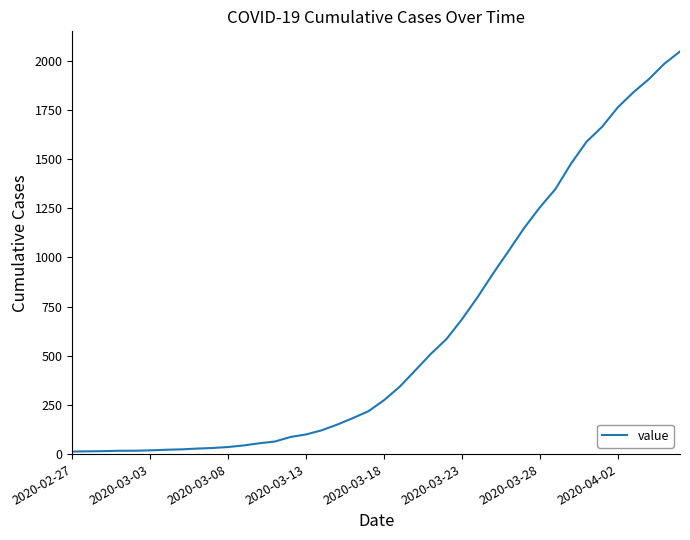

What is the maximum value shown in the chart?

2047